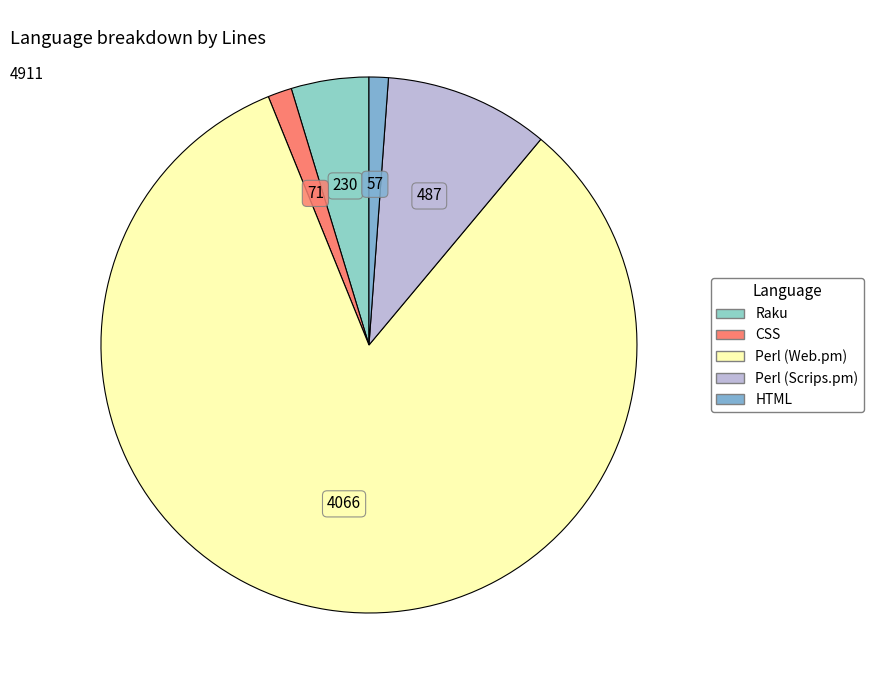

True or false: Raku accounts for 13% of the total.

False